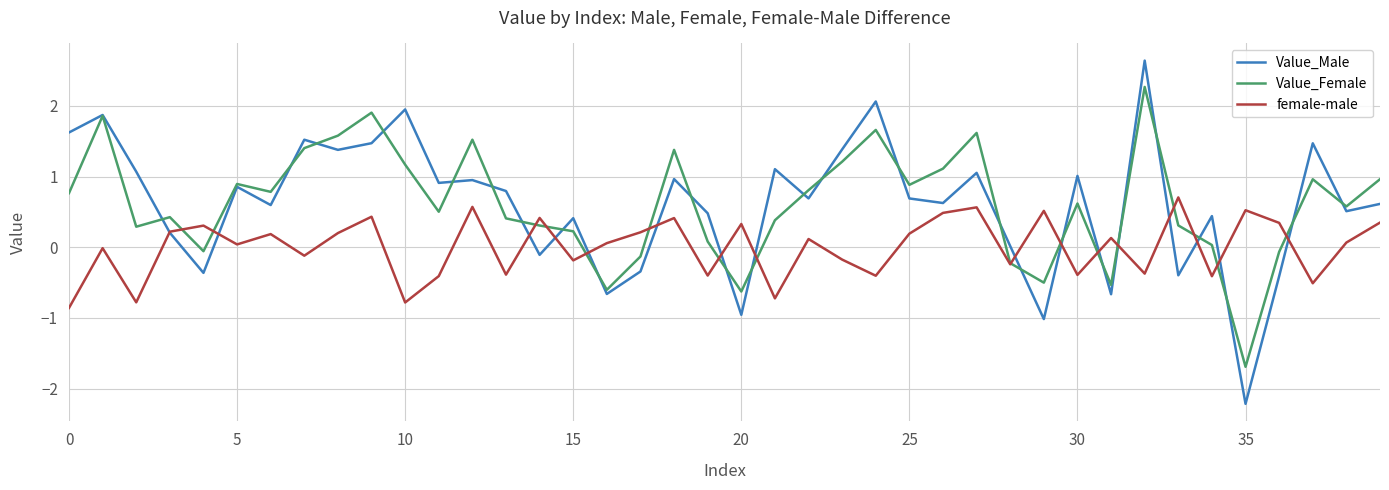

Count the number of data series in this chart.

3